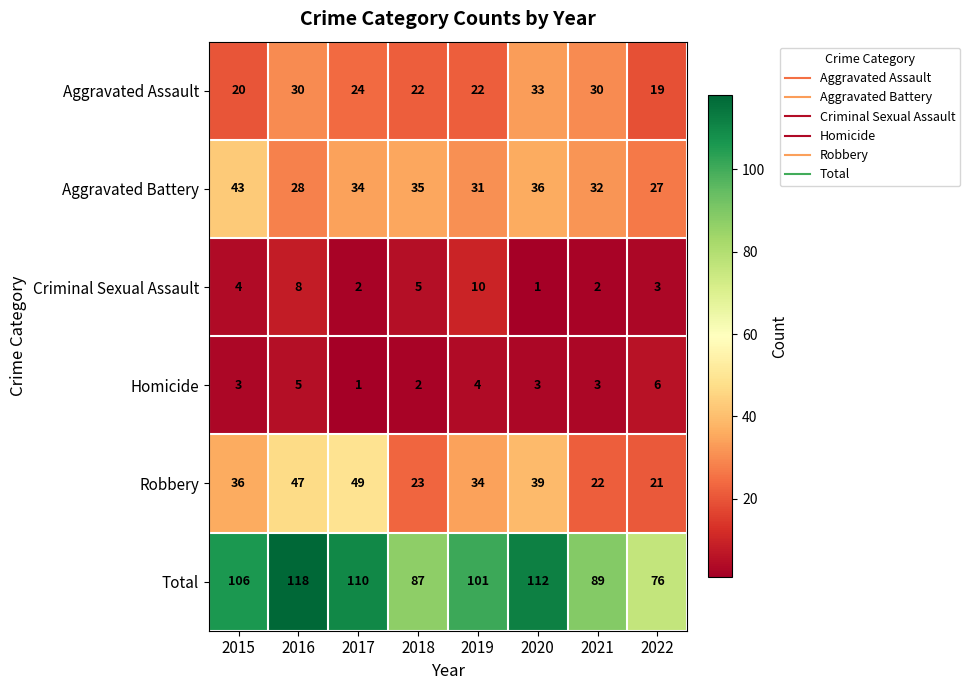

Count the Criminal Sexual Assault values in the range 2 to 8.

6